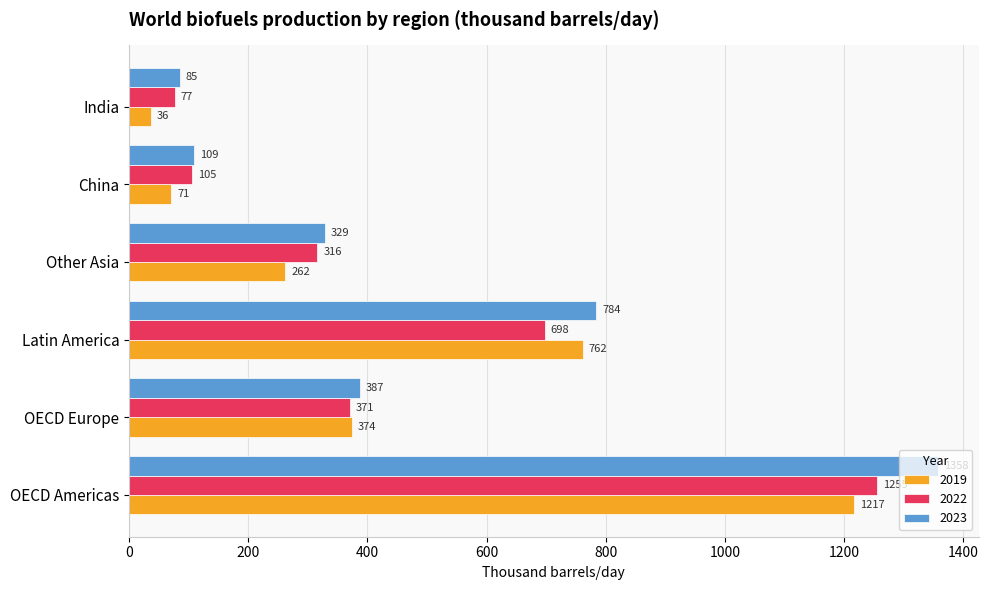

Which category has the lowest value across all series?

India